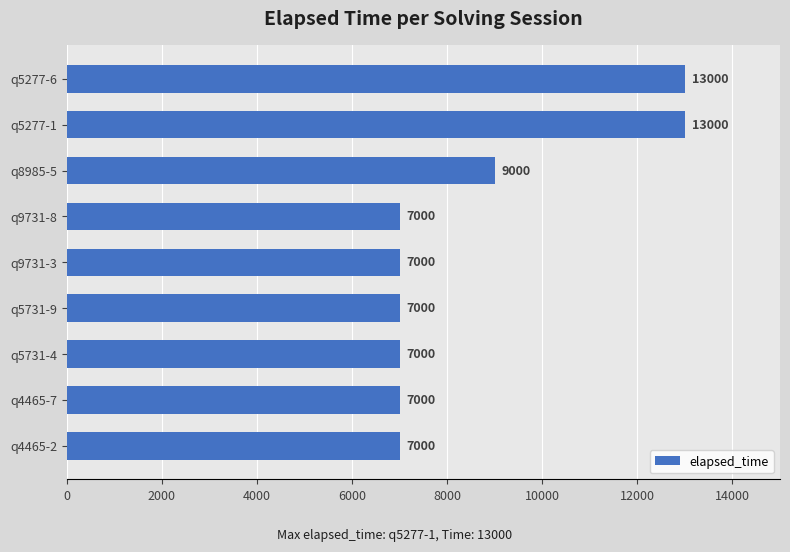

What is the ratio of the value at q4465-2 to the value at q9731-8?

1.0